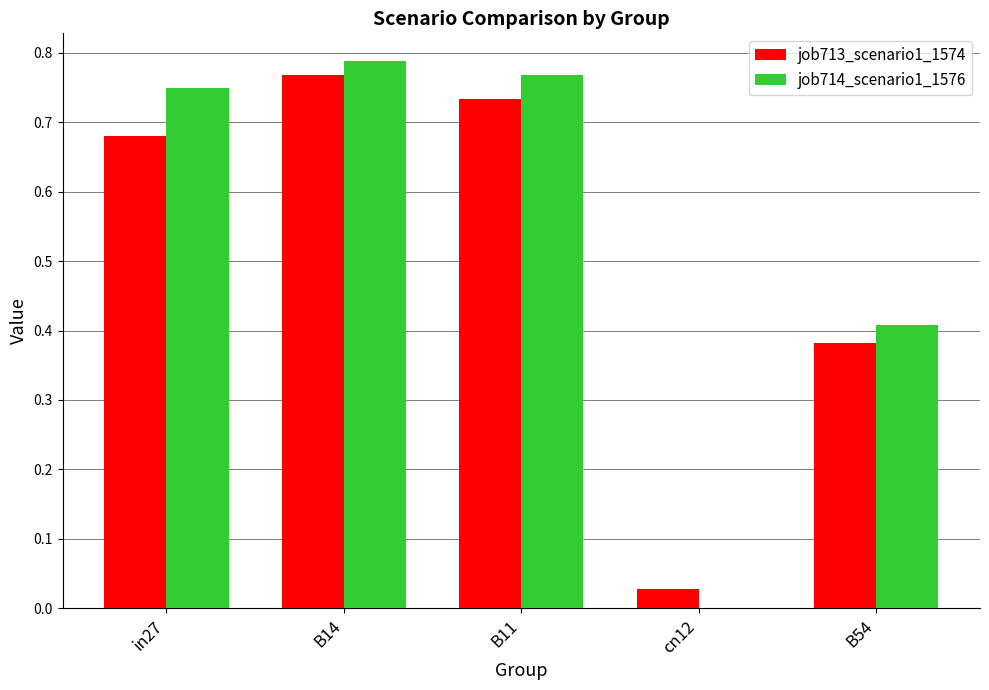

What is the sum of all job713_scenario1_1574 values?

2.6